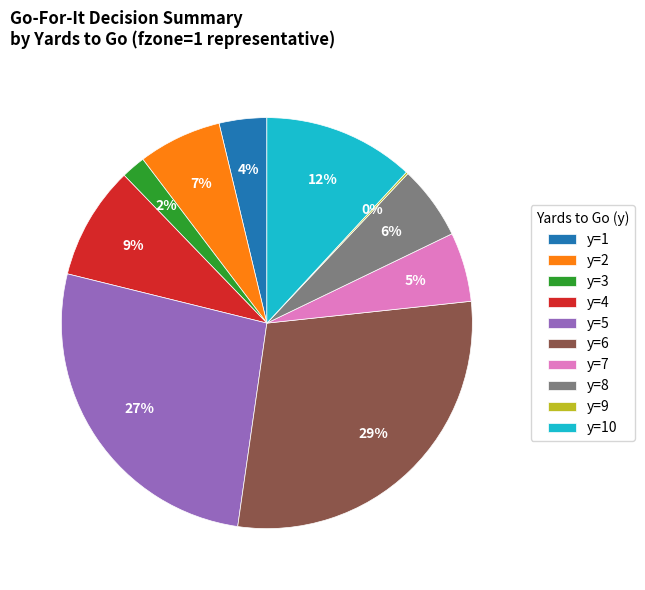

To the nearest percent, what portion does y=4 represent?

9%